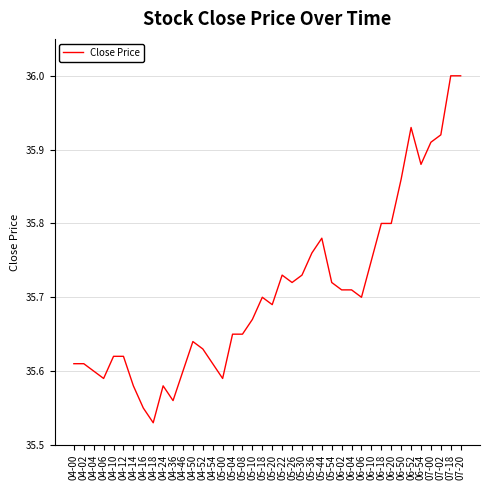

Where is the data nearest to the value 35?

04-18